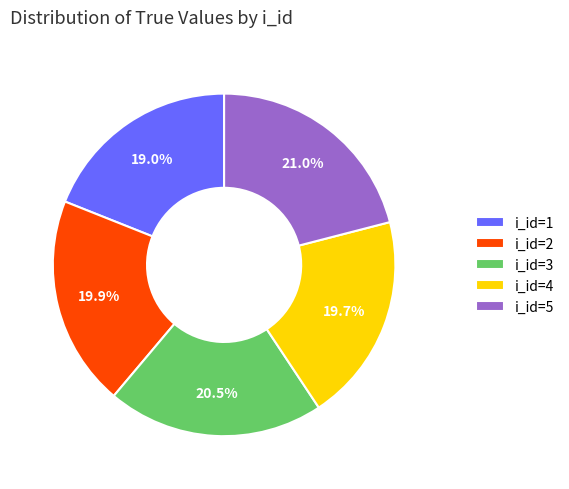

Between i_id=2 and i_id=5, which is larger?

i_id=5